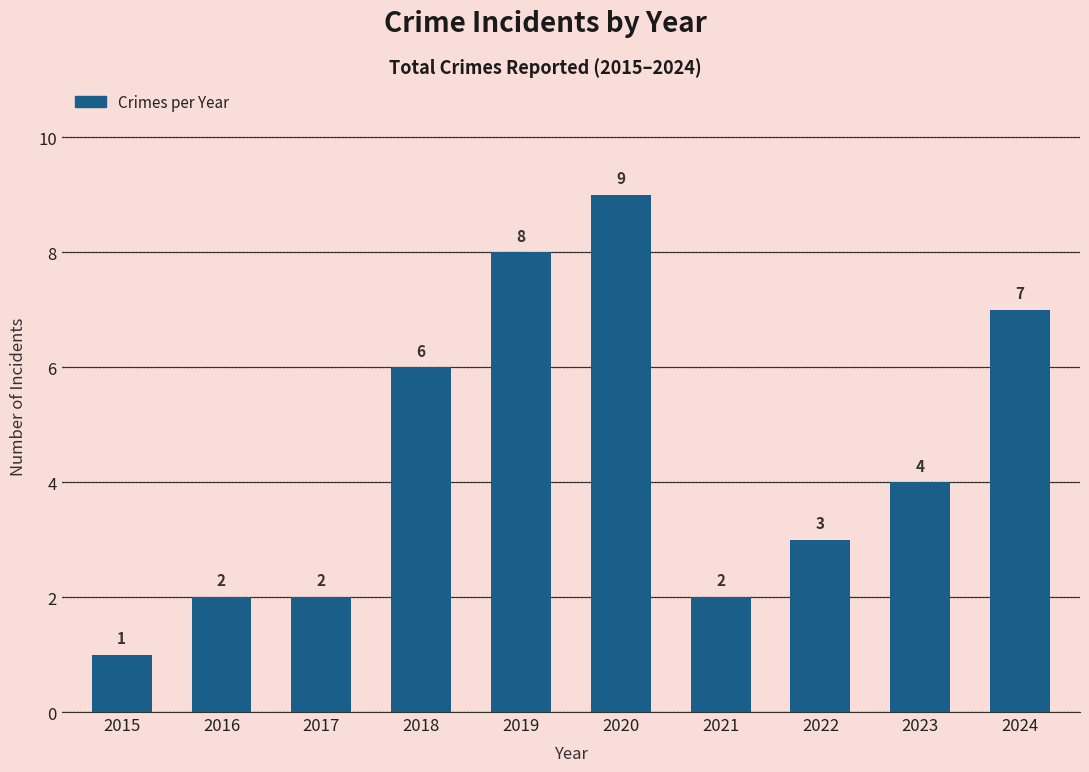

What is the sum of the values at 2020 and 2015?

10